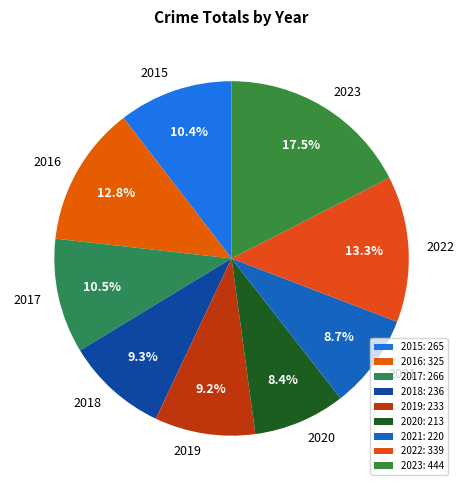

Does 2018 account for over 50% of the chart?

No